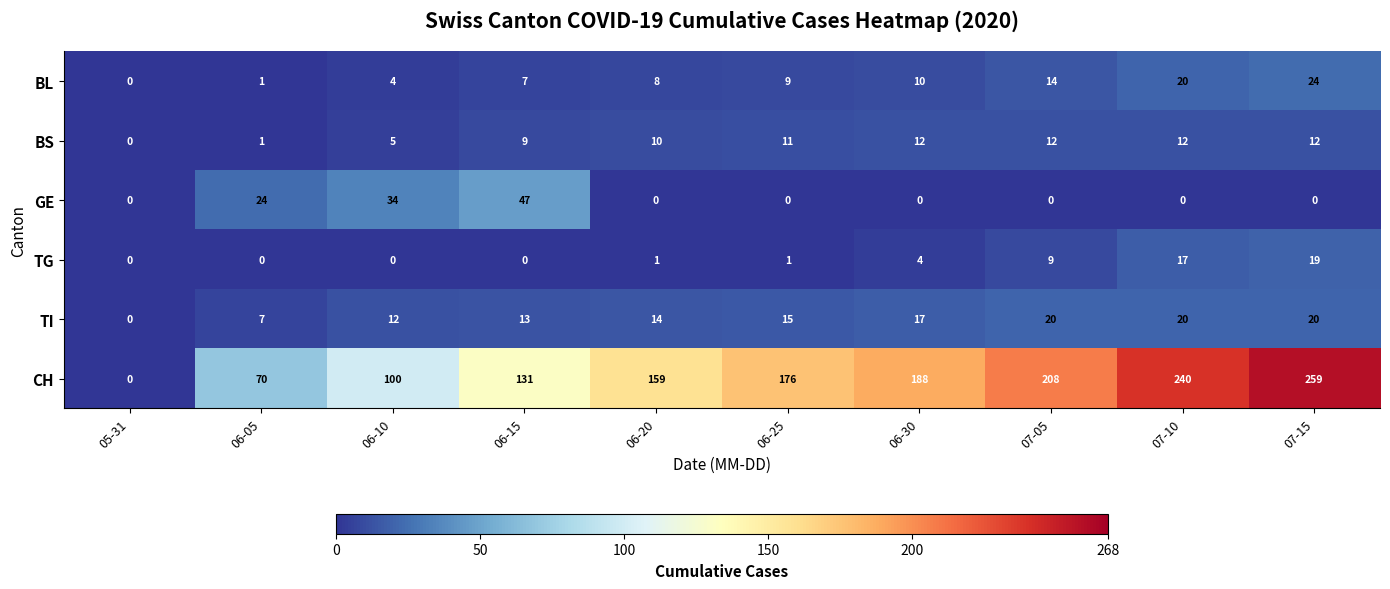

At 06-30, list the series in order from largest to smallest.

CH, TI, BS, BL, TG, GE